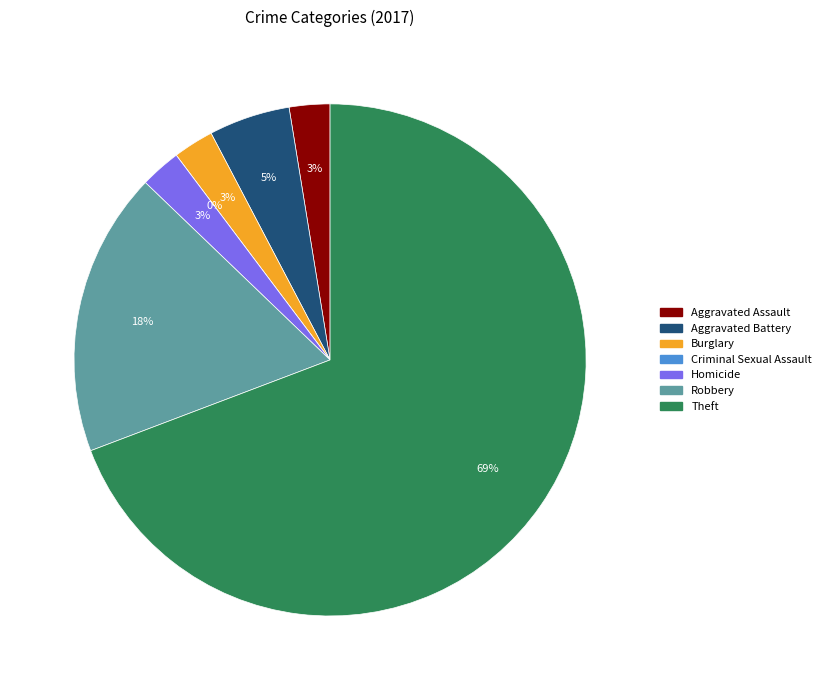

Is it true that Theft is 60% of the pie?

False